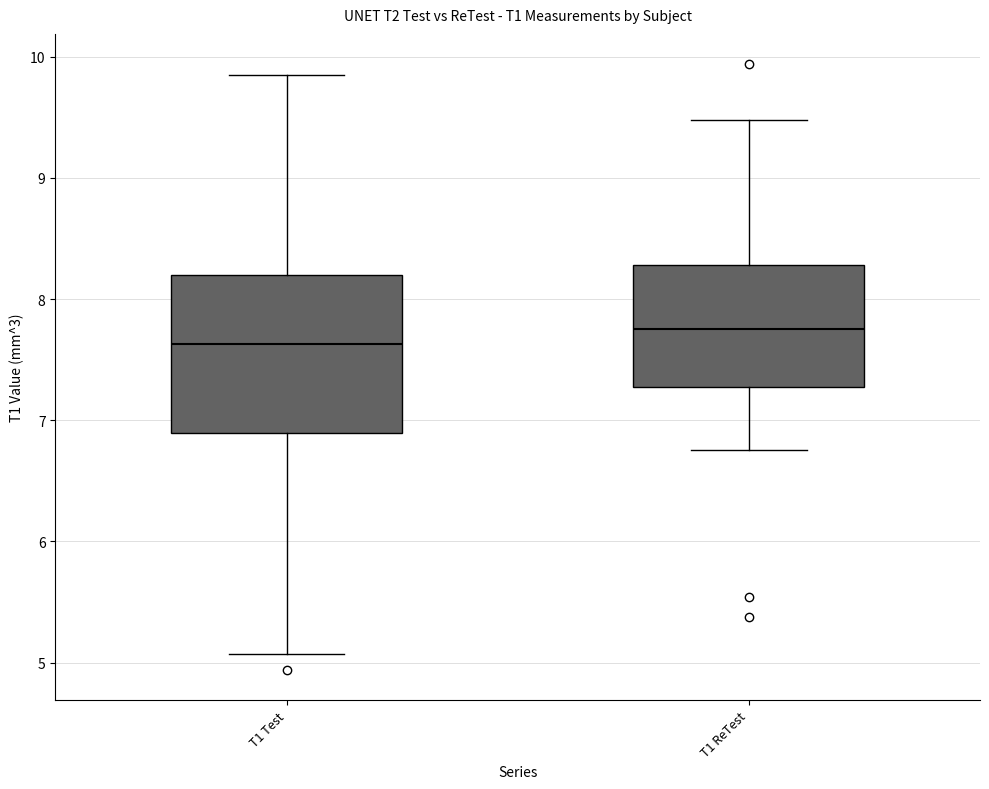

Reading left to right, read every box against the y-axis: the position of its median line, the range the box covers, and the ends of its whiskers. The values are not printed on the chart, so give them approximately, as read against the axis.

T1 Test: median 7.6, box 6.9 to 8.2, whiskers 5.1 to 9.8
T1 ReTest: median 7.8, box 7.3 to 8.3, whiskers 6.8 to 9.5